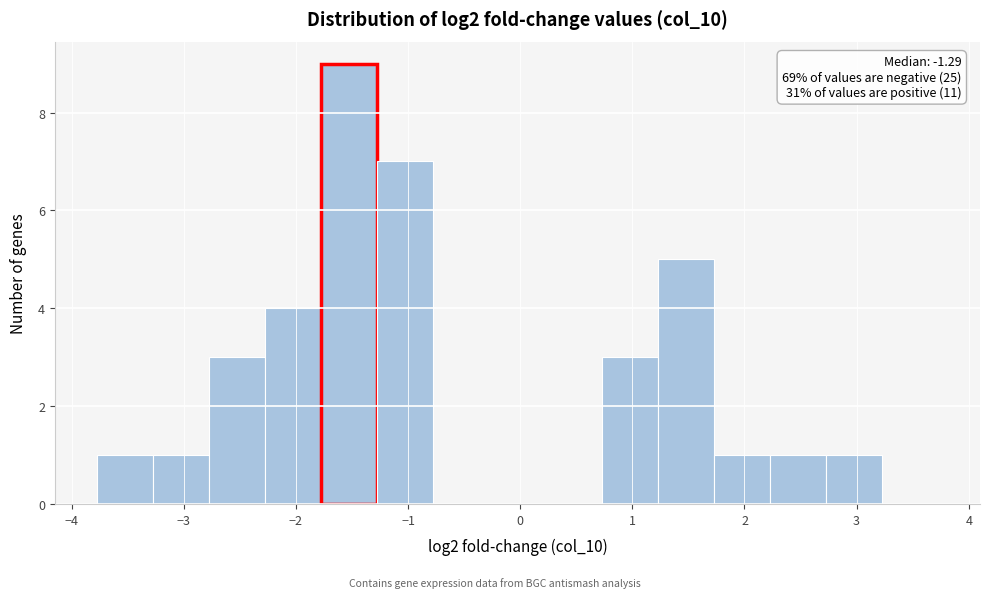

Which range on the x-axis has the tallest bar?

-1.8 to -1.3